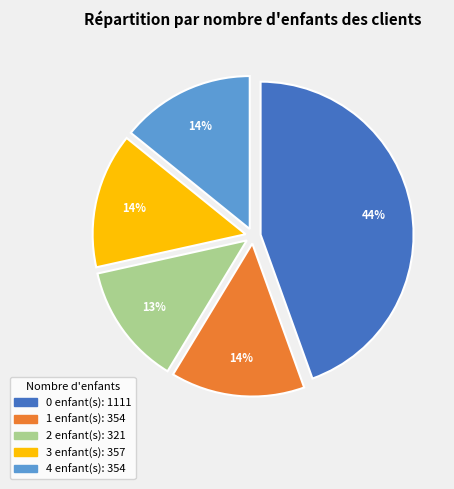

To the nearest percent, what is the difference between the 3 and 2 slice percentages?

1%